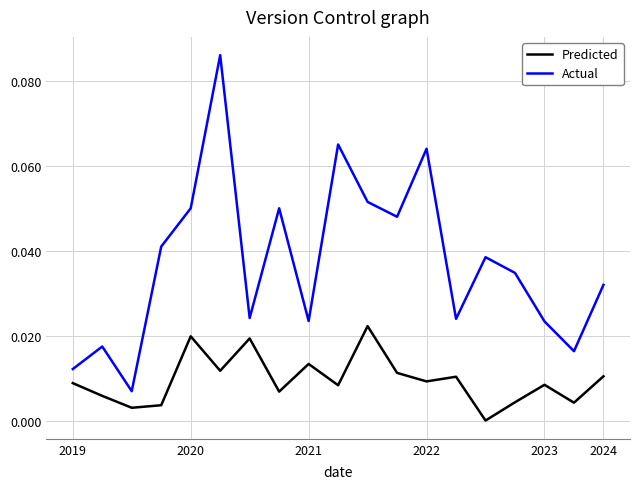

Which series has the largest range (max minus min)?

Actual